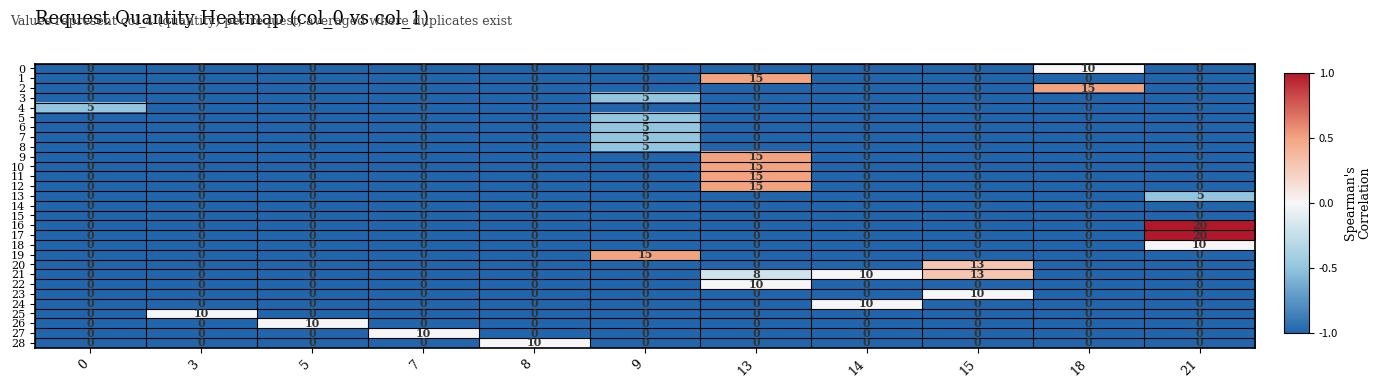

What is the greatest value displayed?

20